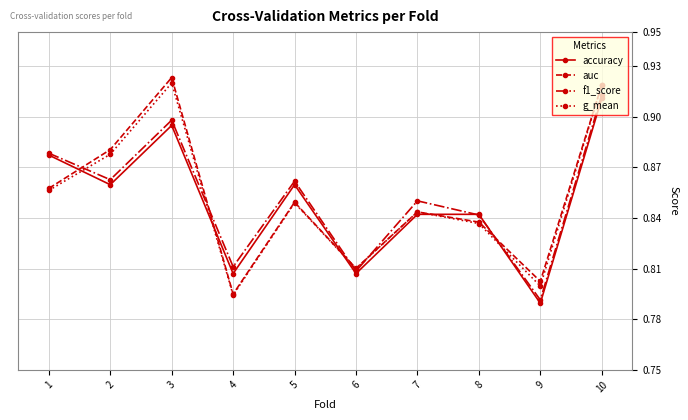

The auc series shows 0.4 at 4. True or false?

False